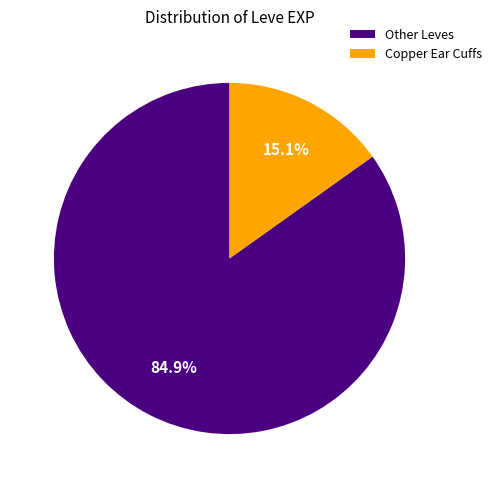

To the nearest percent, what is the difference between the largest and smallest slice percentages?

70%